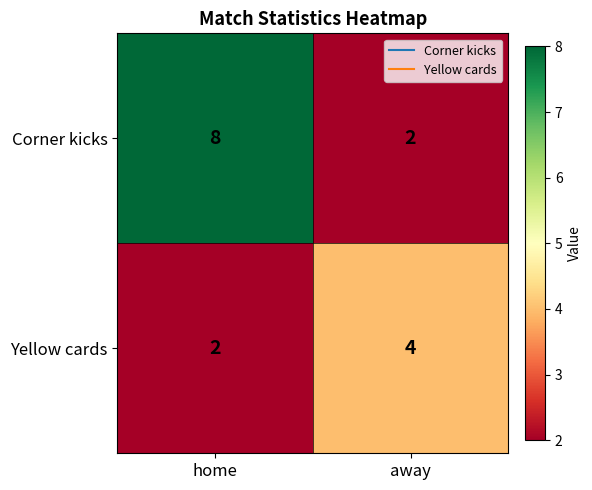

At away, list the series in order from smallest to largest.

Corner kicks, Yellow cards